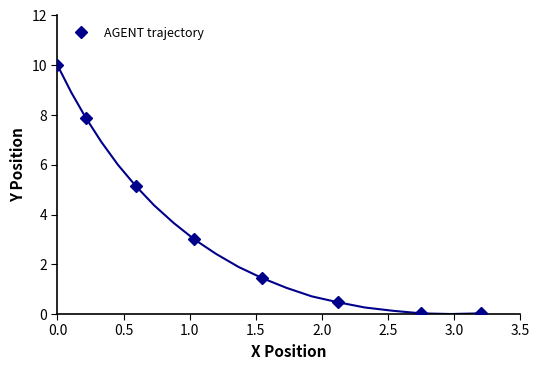

How many values in the AGENT trajectory series exceed 2?

4